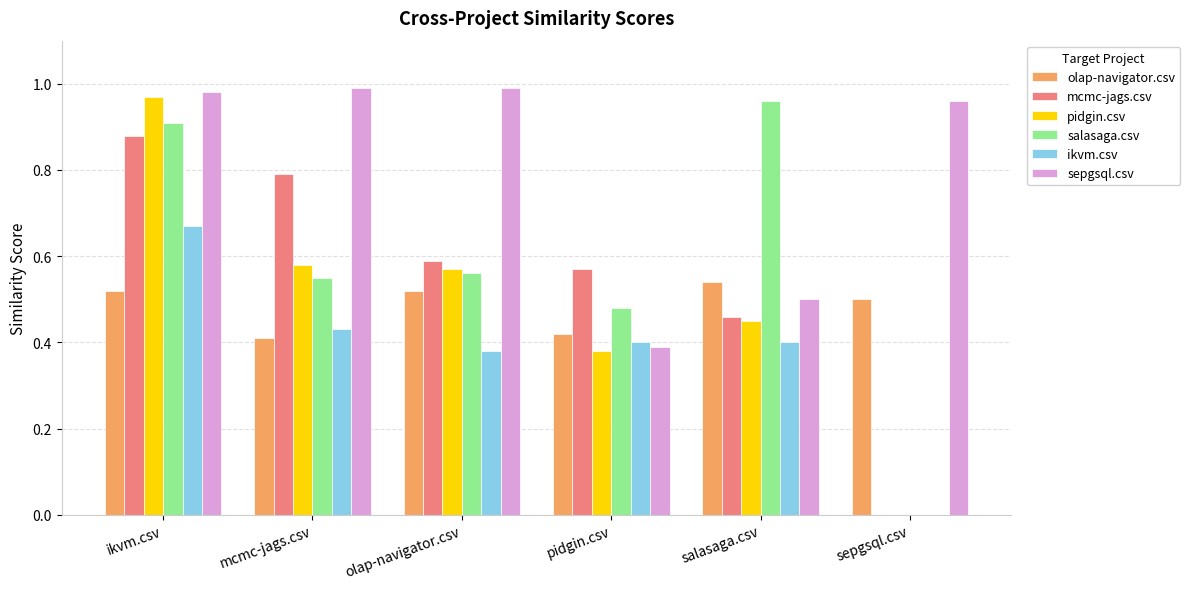

What is the total value across all series at sepgsql.csv?

1.5